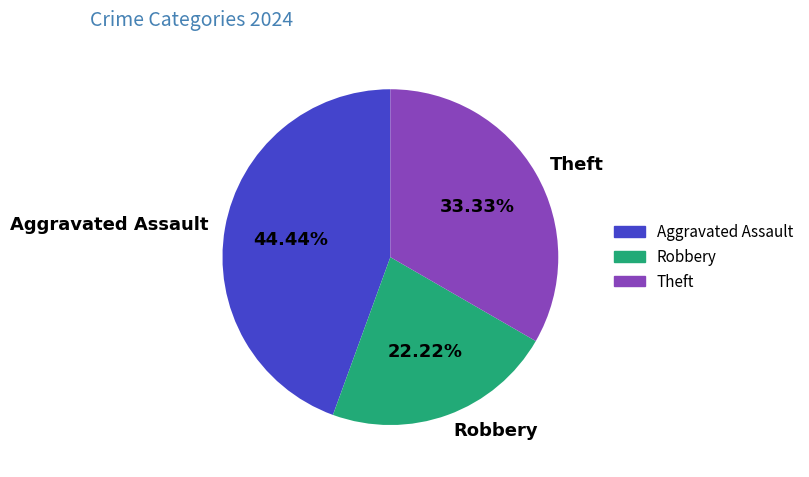

True or false: Theft accounts for 20% of the total.

False